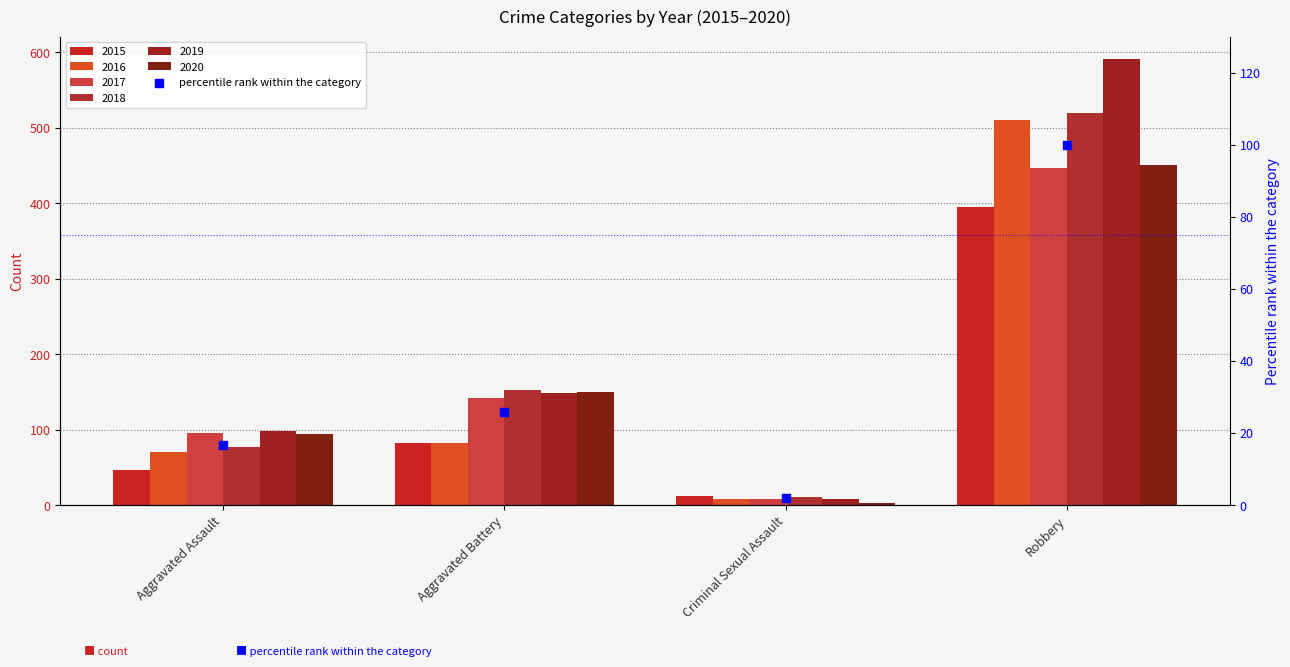

Approximately how many times larger is the value at Criminal Sexual Assault compared to Aggravated Battery?

0.1